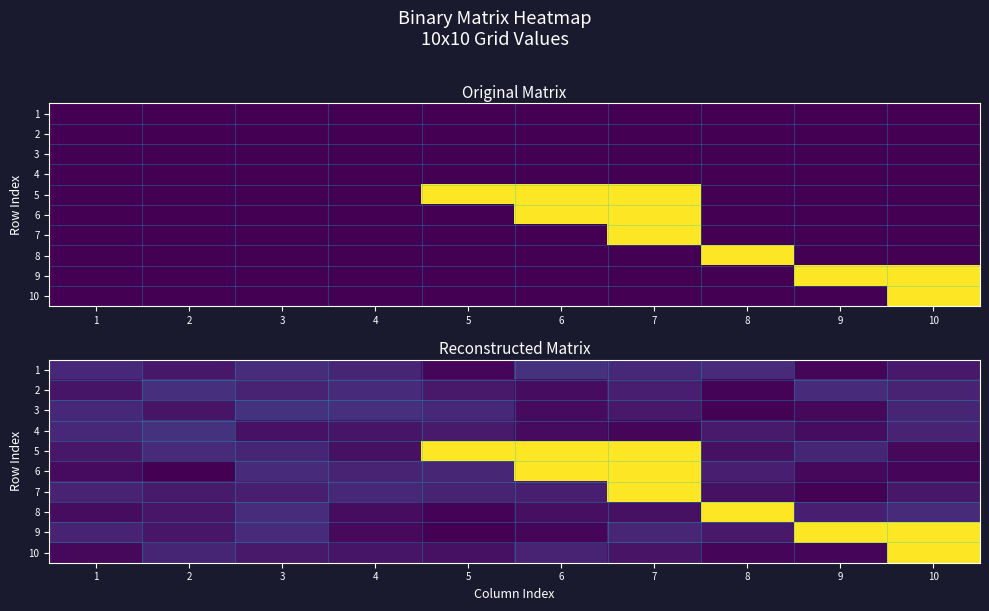

The value of 3 at 7 is 0.0. True or false?

False